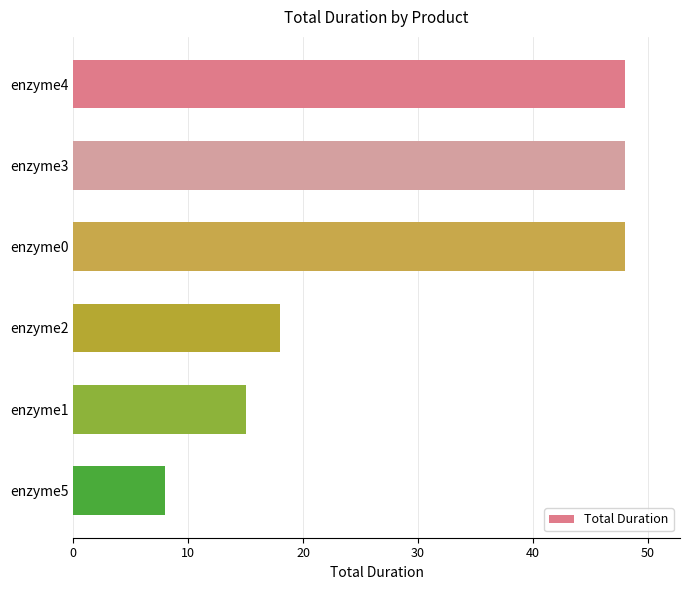

True or false: the data shows 48 at enzyme3.

True